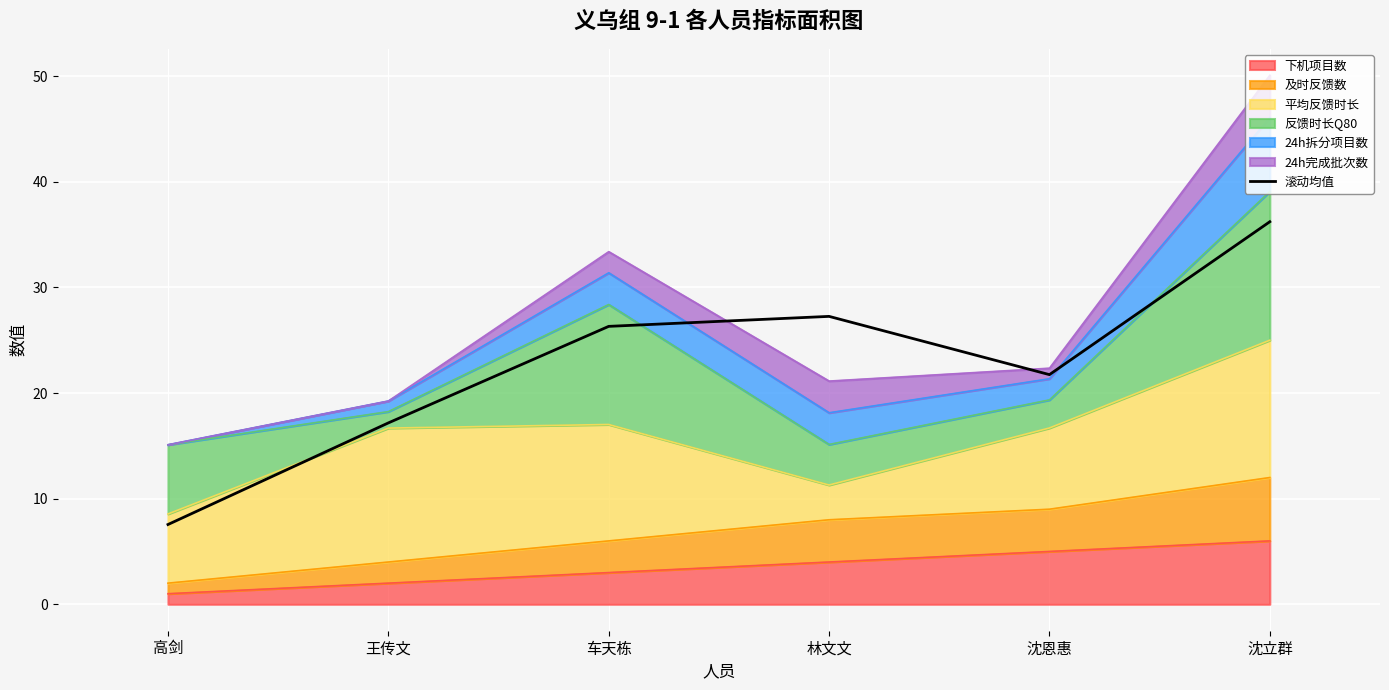

How many interior local valleys (lower than both neighbors) does the data have?

1